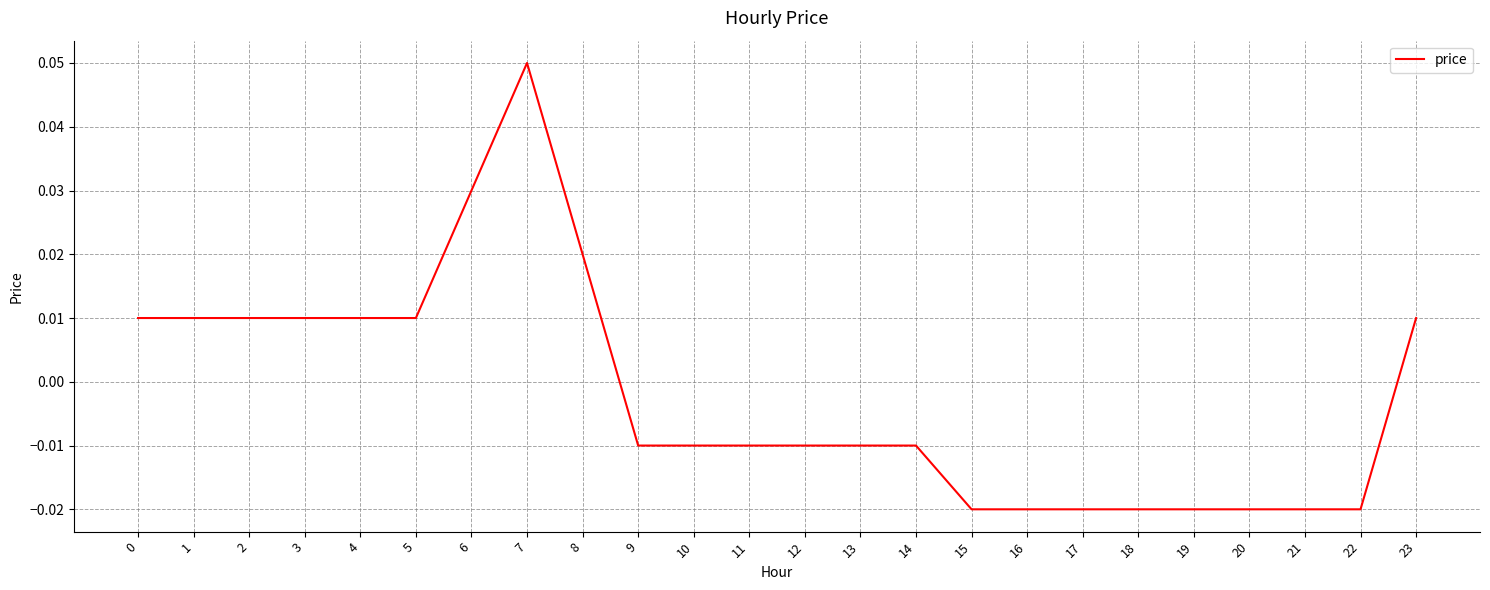

Which label corresponds to the largest value in the chart?

7